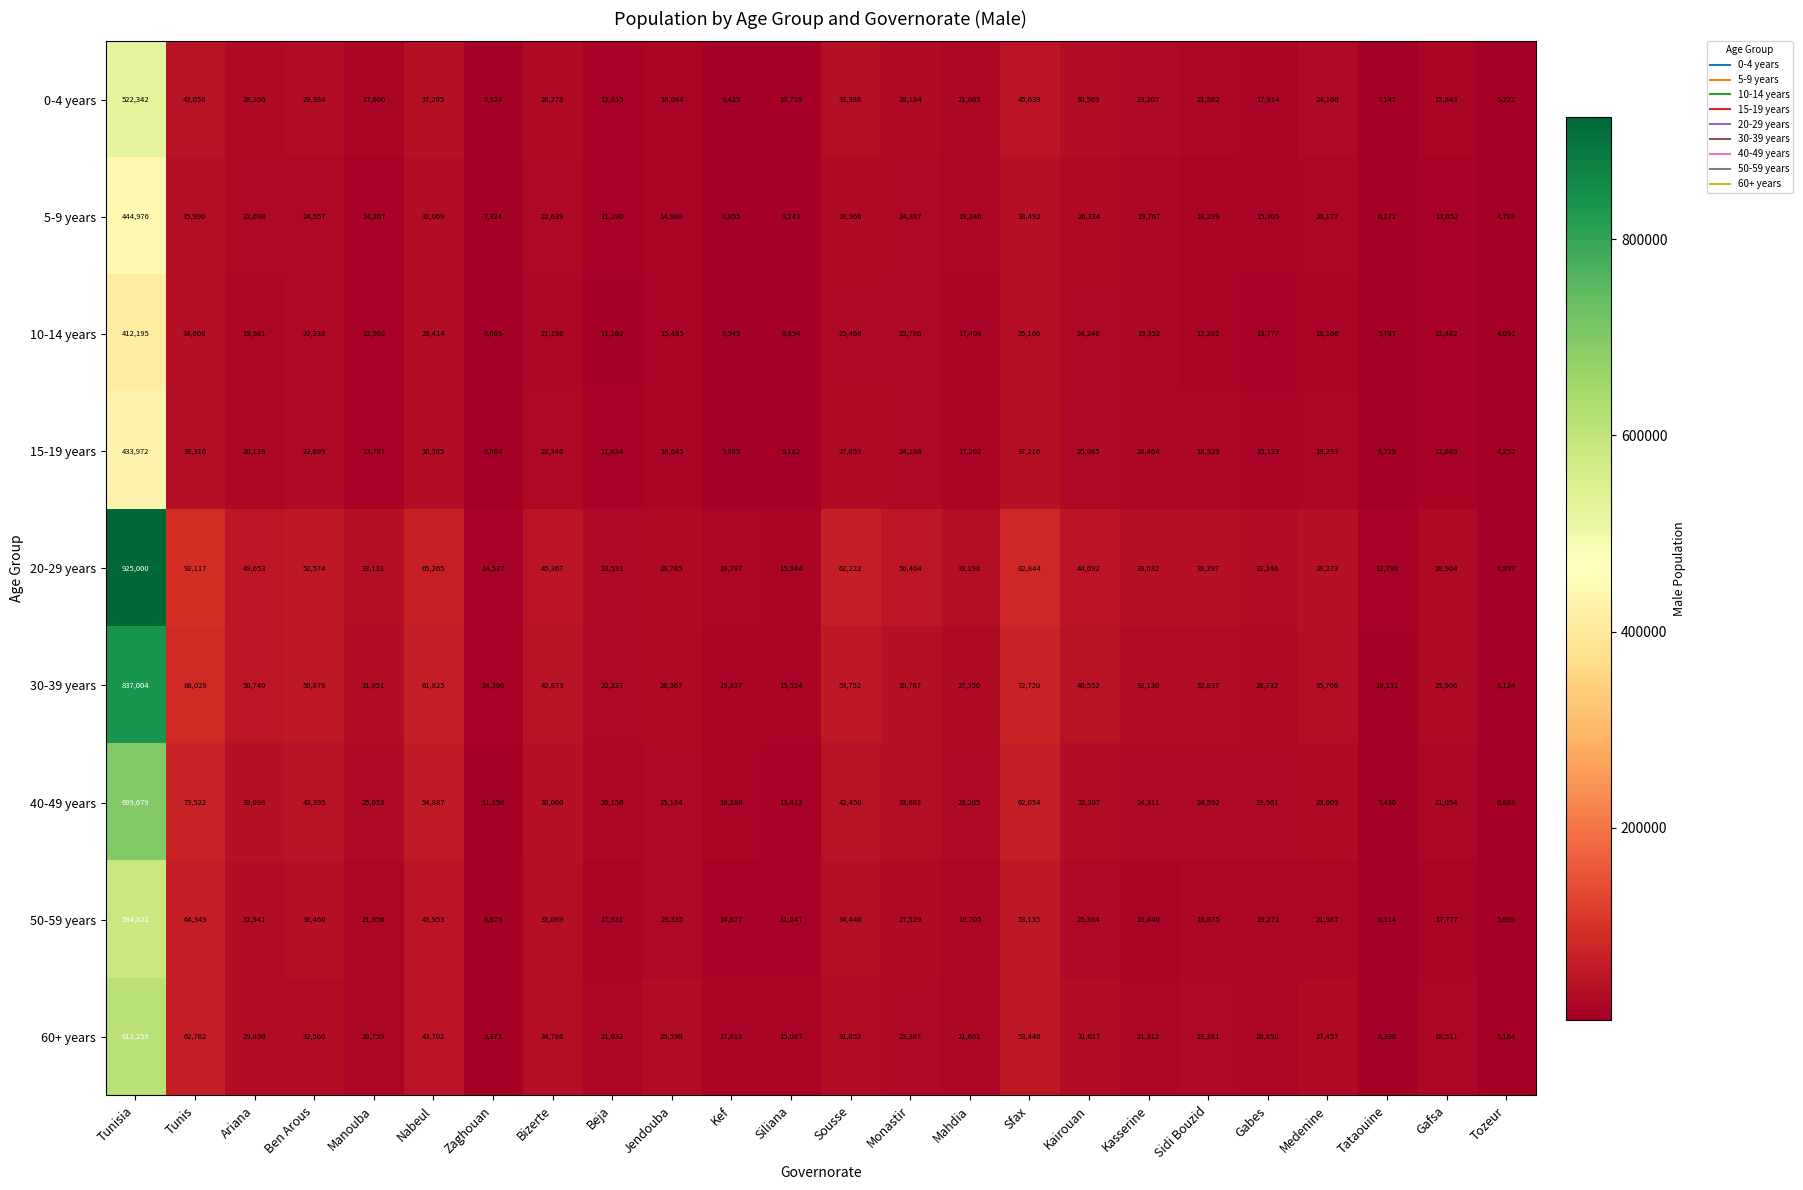

Which series has the largest total across all categories?

20-29 years